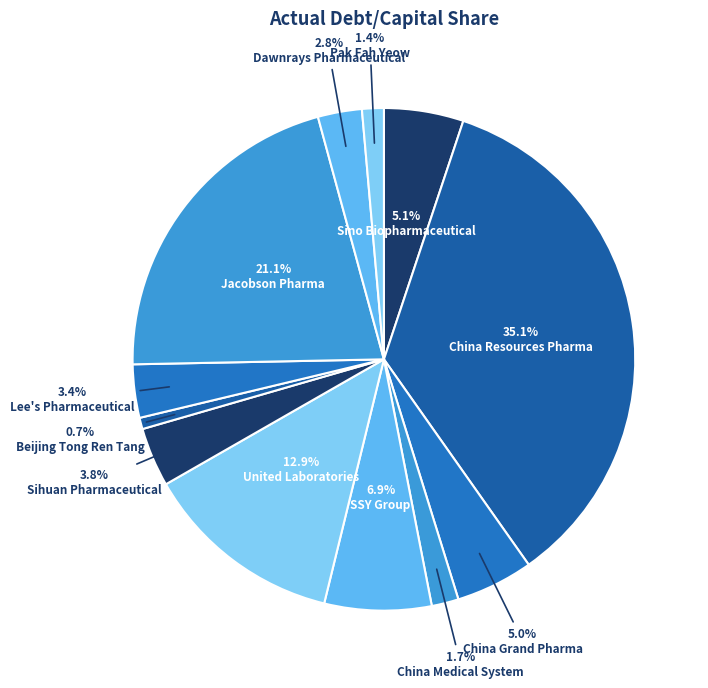

Count the number of slices in the pie.

12